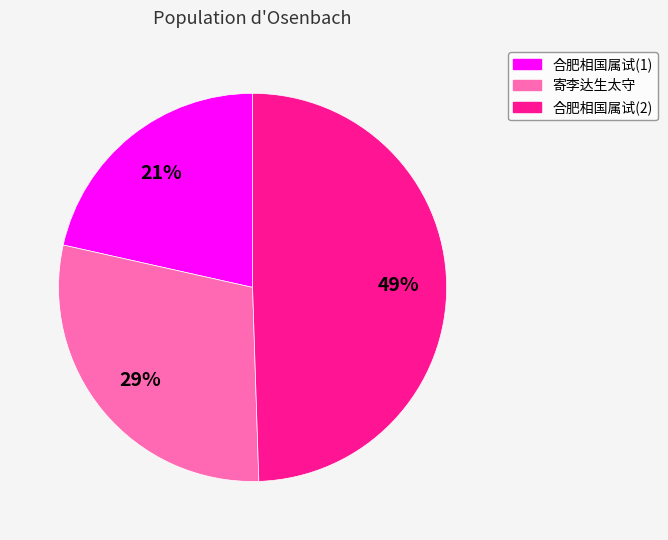

Does any single category account for the majority?

No